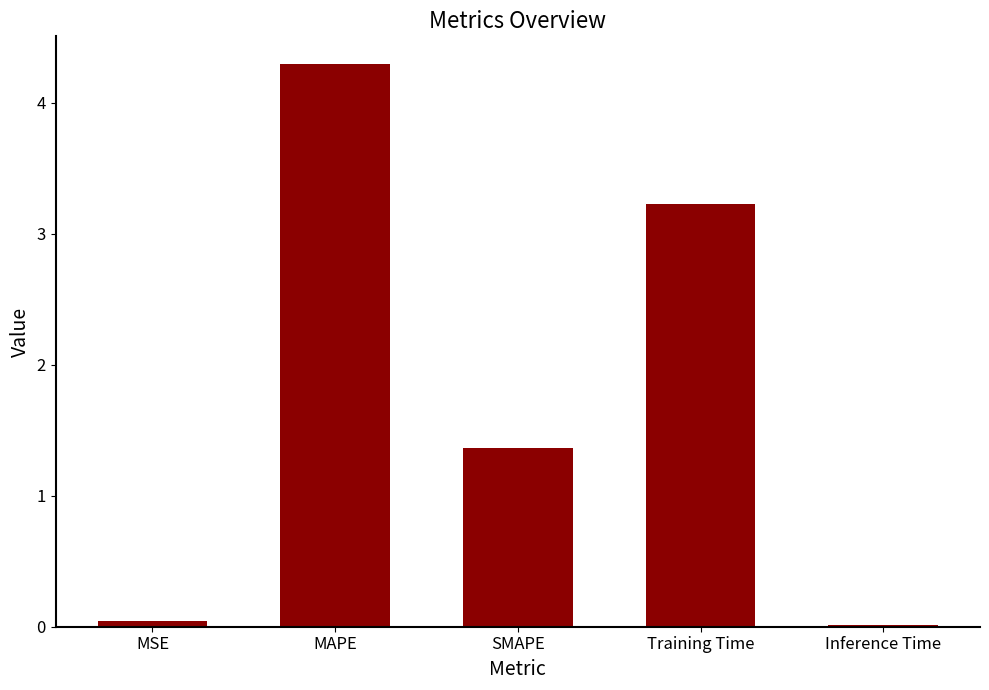

The value at MSE is 0.0. True or false?

True